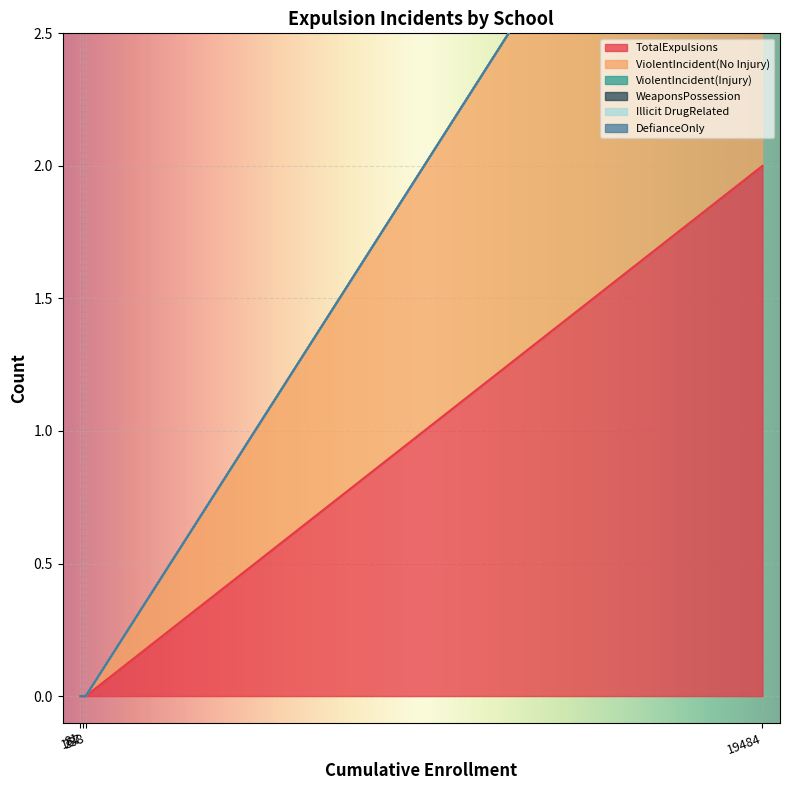

Which series has the widest spread of values?

TotalExpulsions